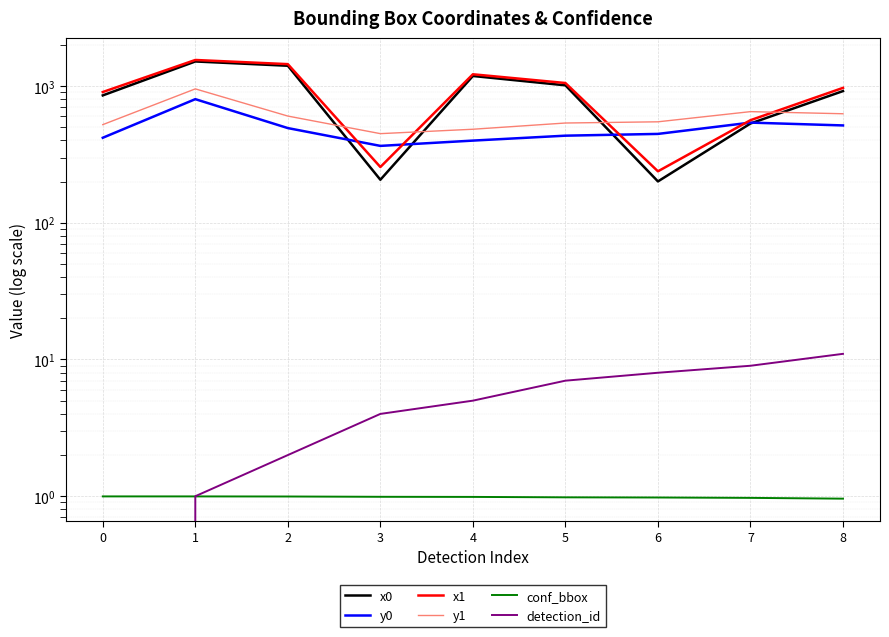

What is the value of the y0 point at the 6th from the left?

433.5